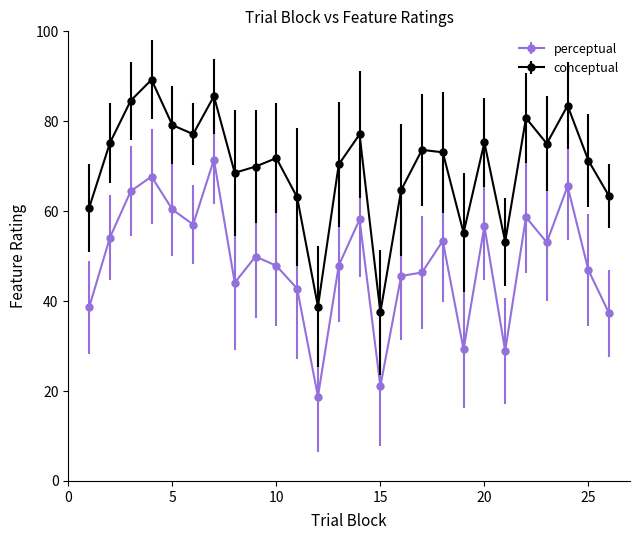

Which series has the largest total across all categories?

conceptual